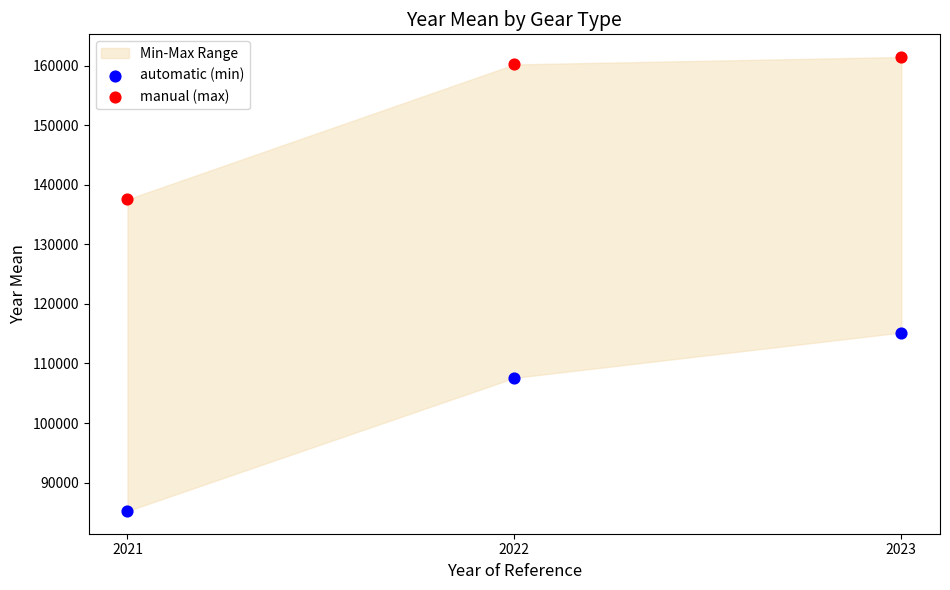

Which series has the largest Y range (max minus min)?

automatic (min)